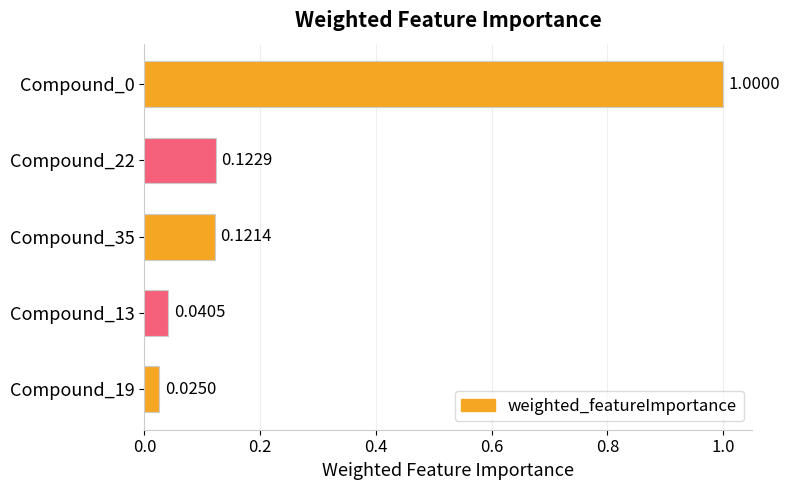

What is the sum of all values?

1.3